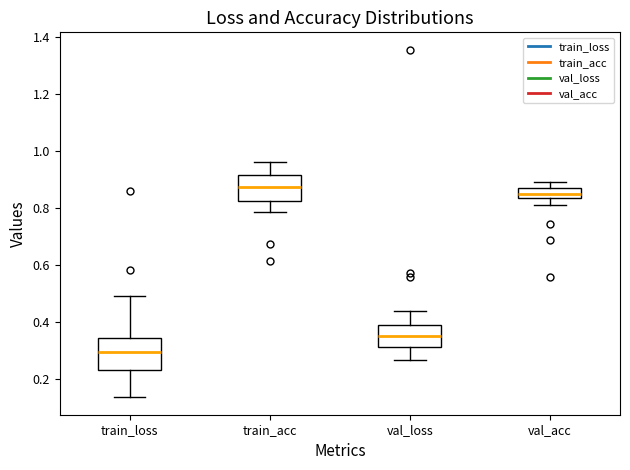

Which box has the highest median line?

train_acc